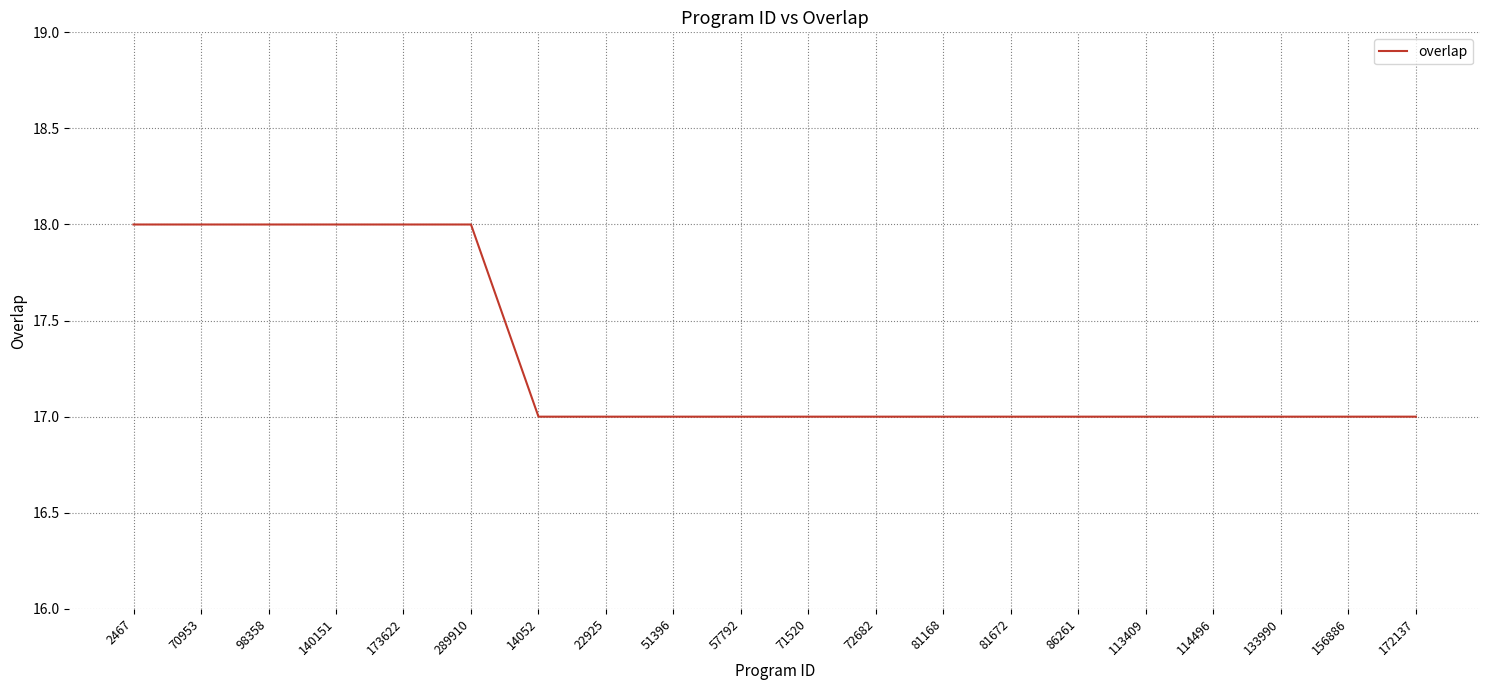

True or false: the data shows 17 at 156886.

True